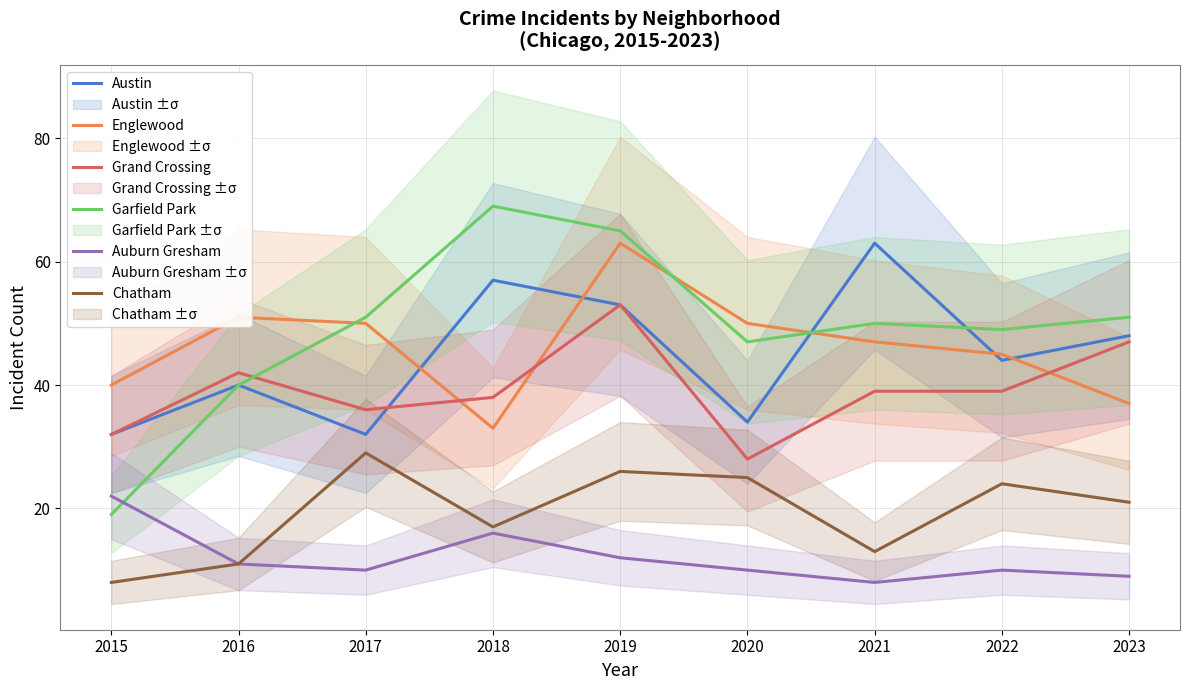

How many interior local peaks does the Englewood series have?

2